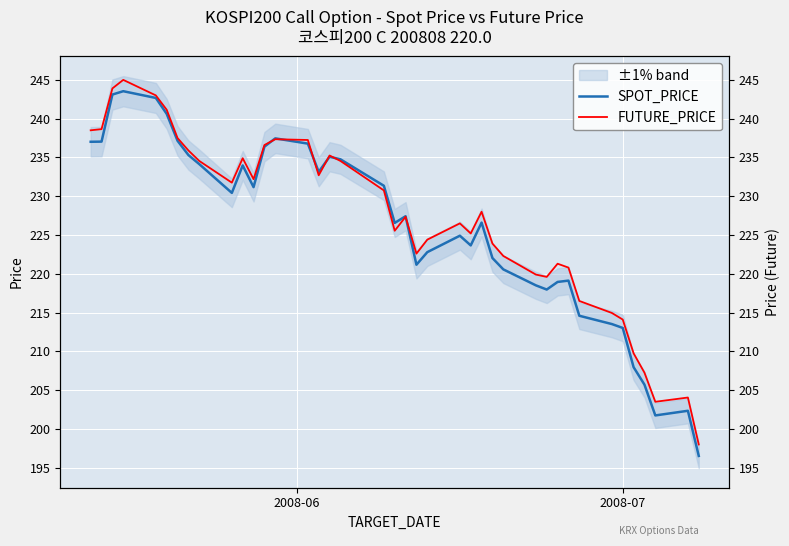

Which series has the widest spread of values?

SPOT_PRICE